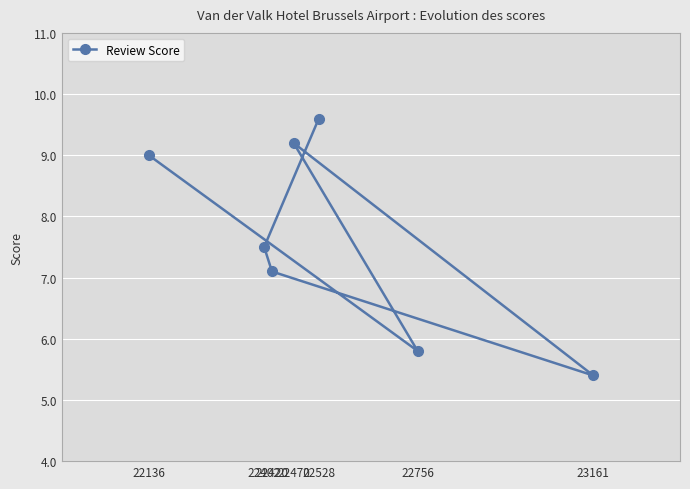

True or false: the data shows 2.7 at 22136.

False